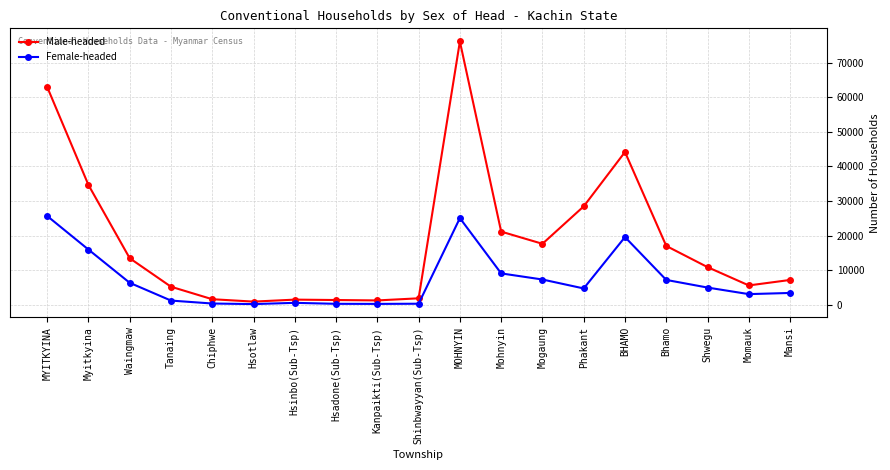

How many data points does each series have?

19